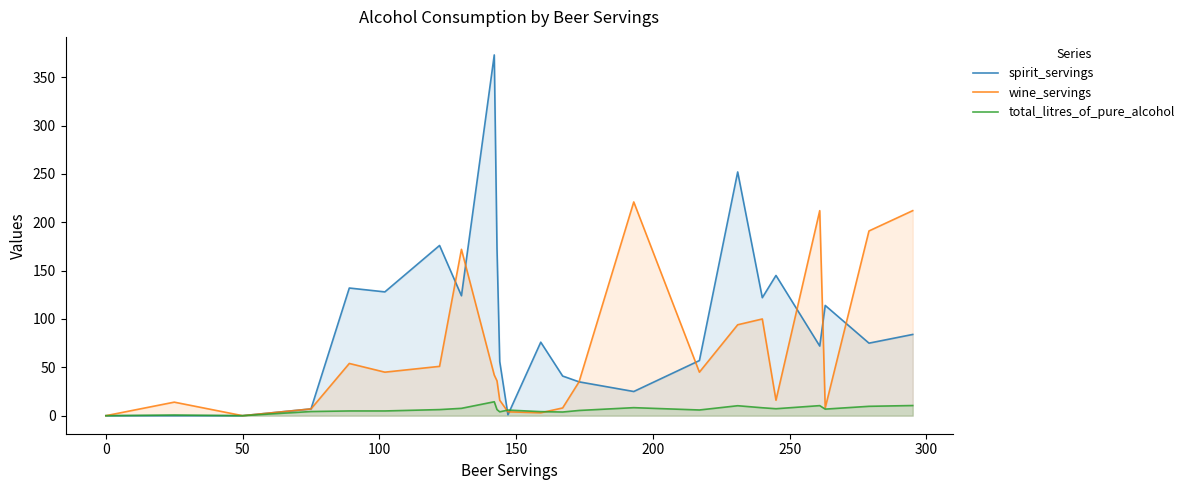

How many times do total_litres_of_pure_alcohol and spirit_servings cross each other?

2